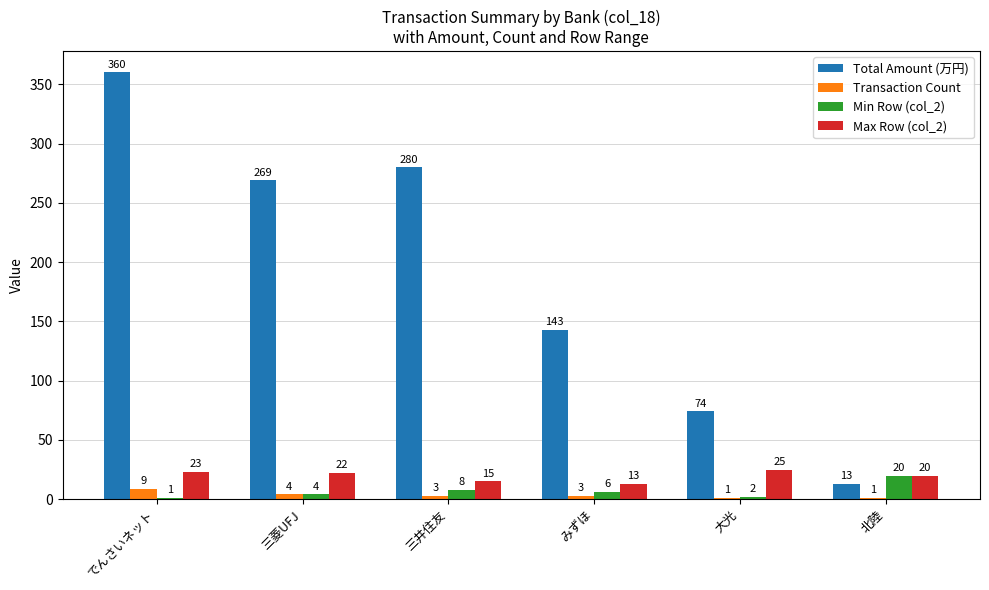

How many series are shown in this chart?

4